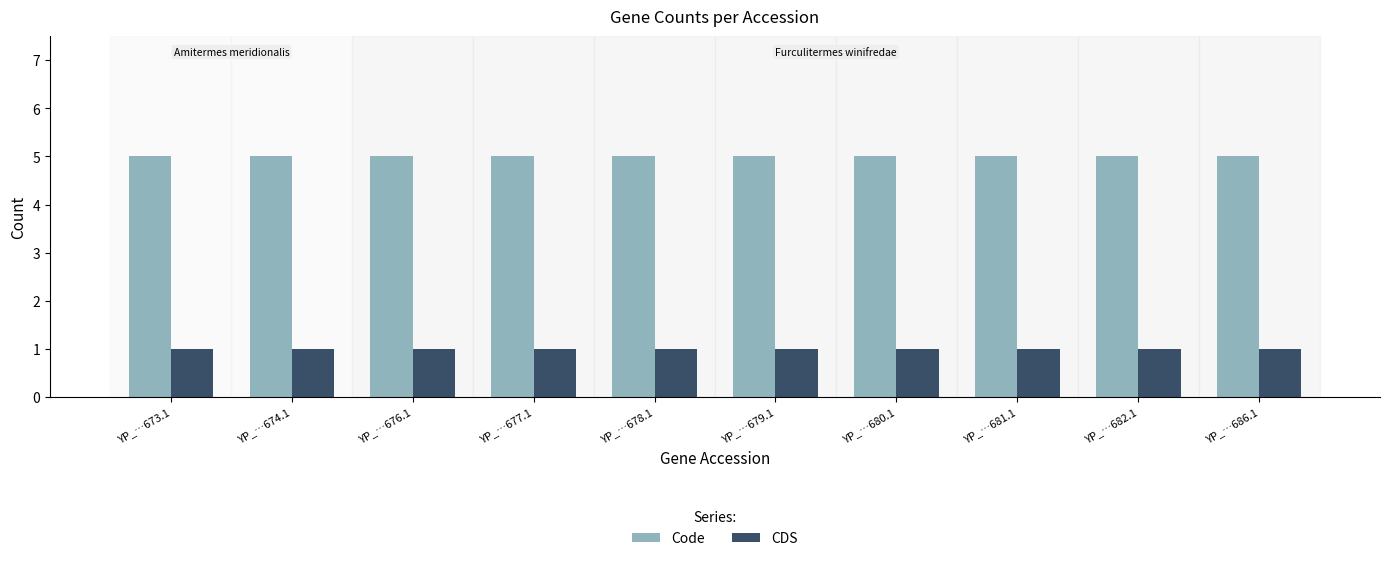

List the series in order of their overall mean, lowest first.

CDS, Code